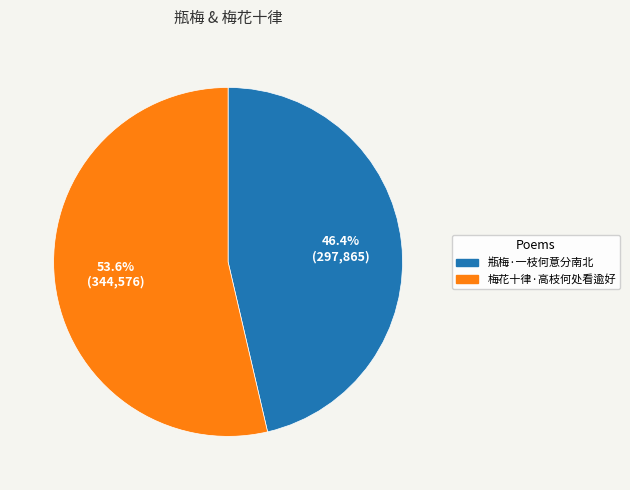

True or false: 梅花十律·高枝何处看逾好 accounts for 60% of the total.

False